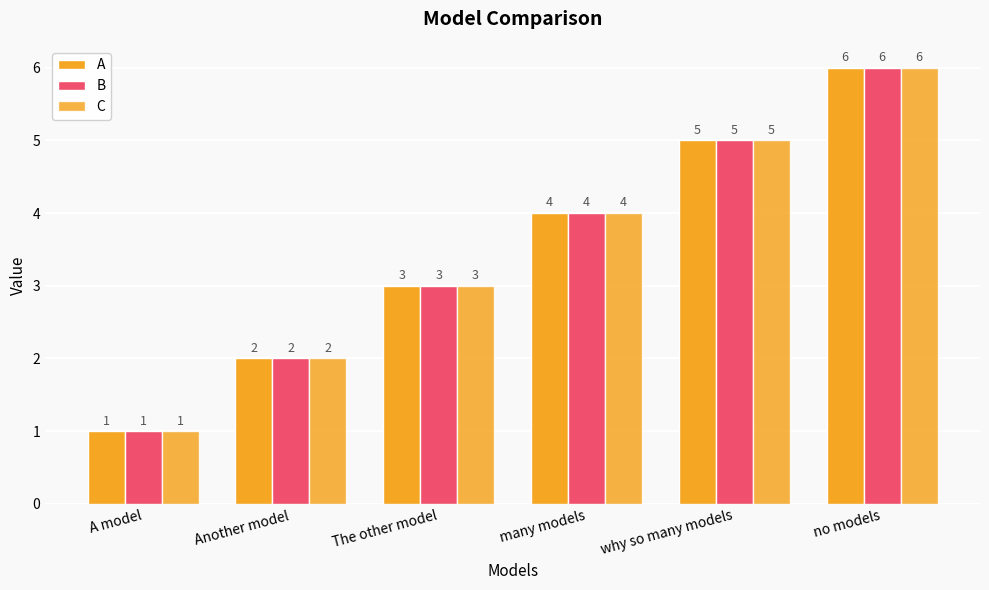

At which category does the chart reach its minimum across all series?

A model